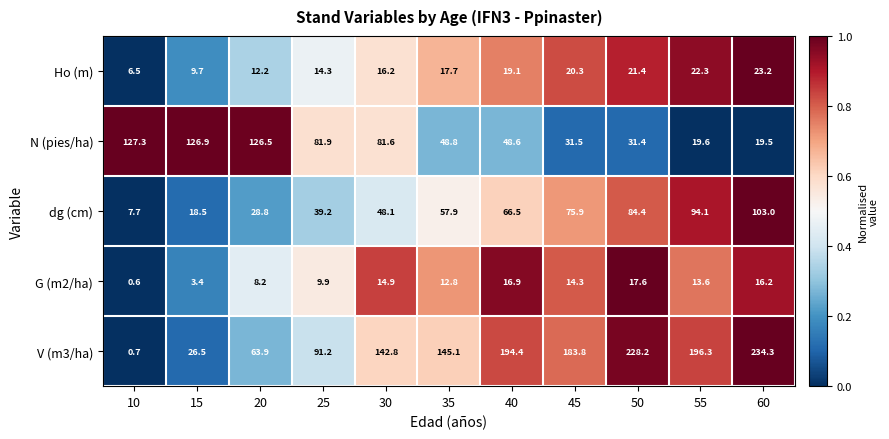

At how many categories does at least one series exceed 0?

11